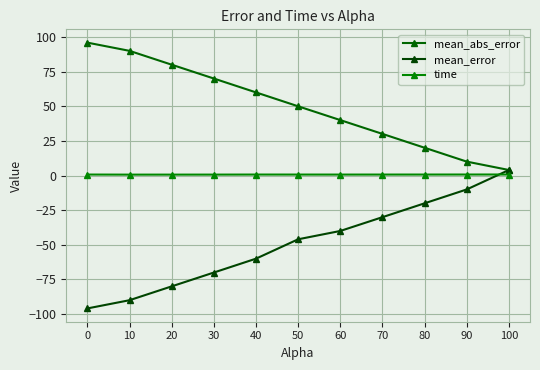

Is the value of mean_abs_error at 30 greater than the value of mean_error at 80?

Yes